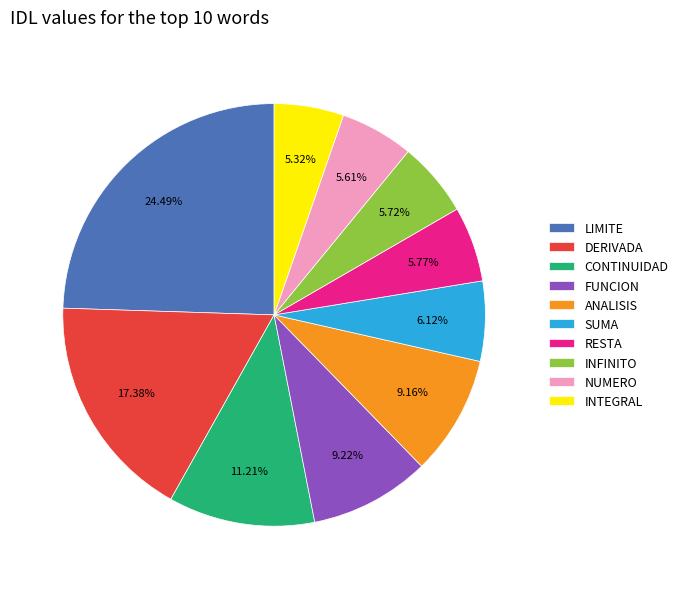

The SUMA slice represents 6% of the pie. True or false?

True